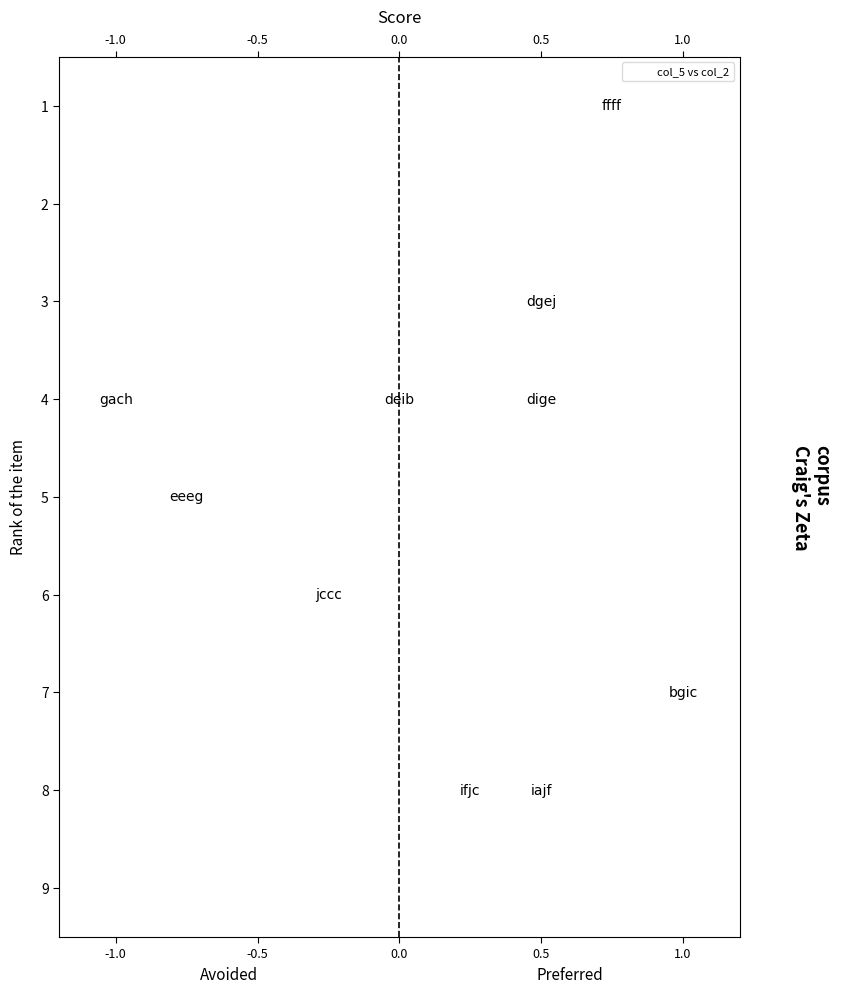

What is the range of Y values (max minus min)?

7